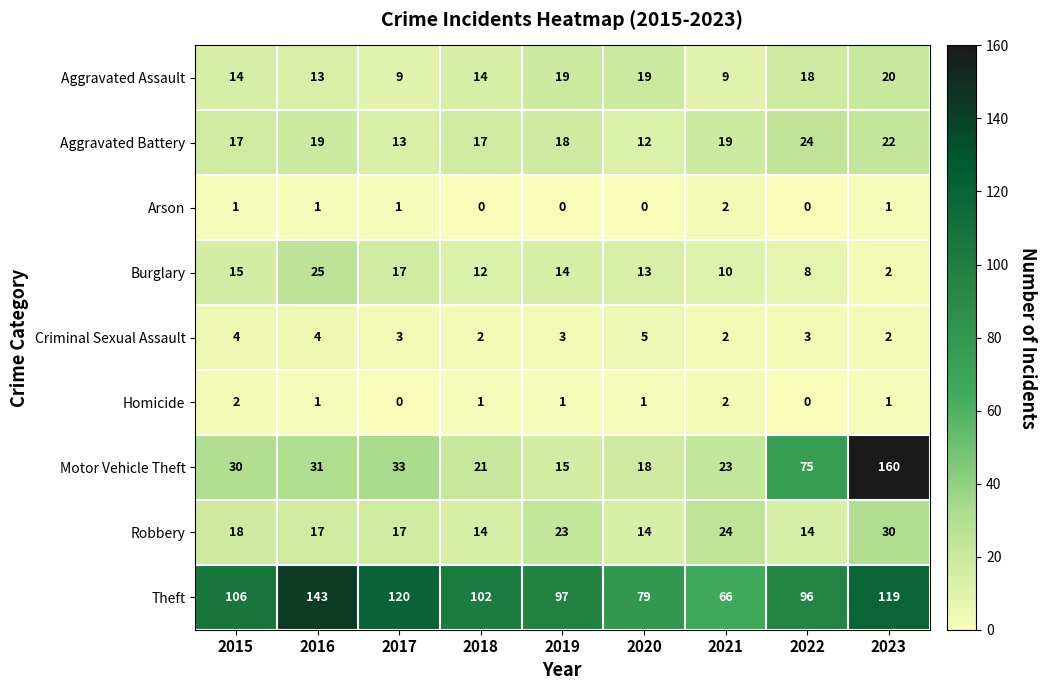

Rank the series at 2015 from highest to lowest value.

Theft, Motor Vehicle Theft, Robbery, Aggravated Battery, Burglary, Aggravated Assault, Criminal Sexual Assault, Homicide, Arson